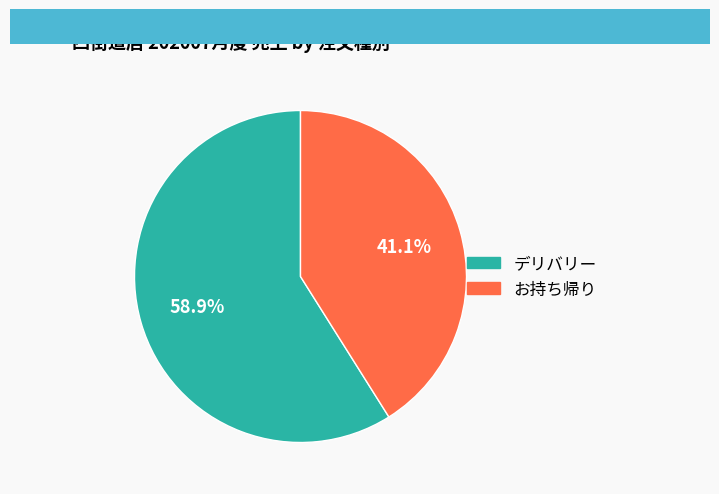

How many slices are in this pie chart?

2